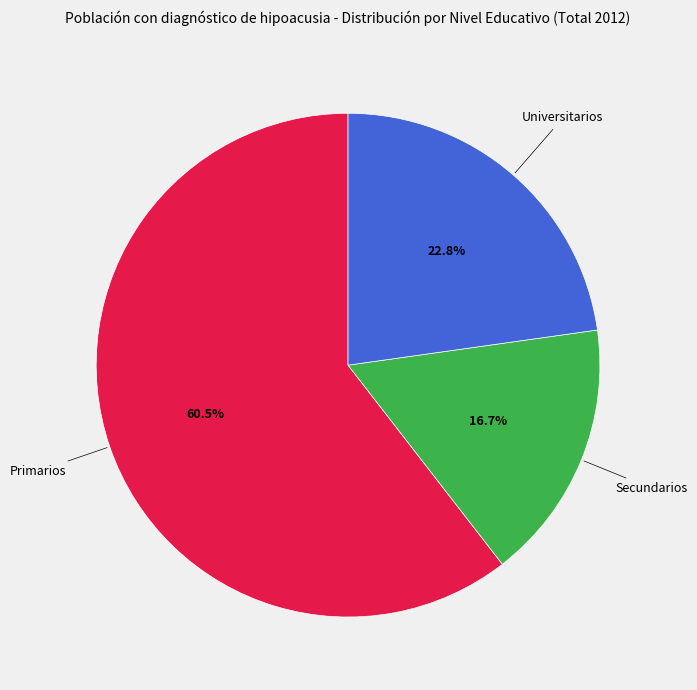

Is there a majority slice in this chart?

Yes